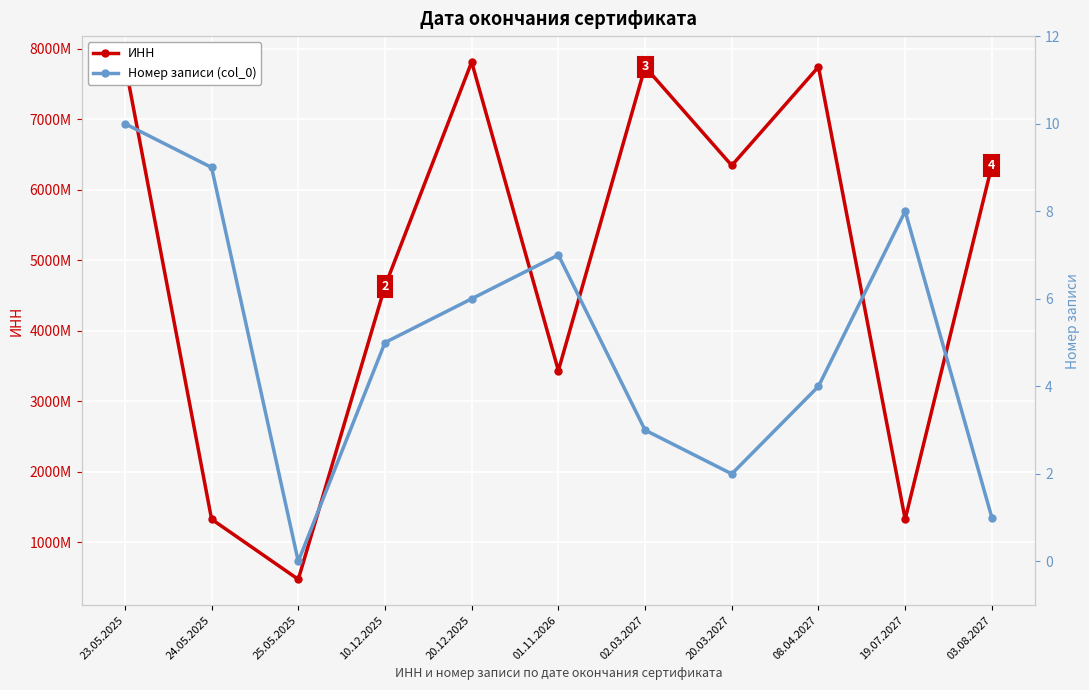

Reading left to right, extract all data points from this chart.

ИНН: 7801319747	1328028538	474885885	4632126284	7813111341	3435900531	7743696750	6345011371	7743696750	1328028538	6345011371
Номер записи (col_0): 10	9	0	5	6	7	3	2	4	8	1